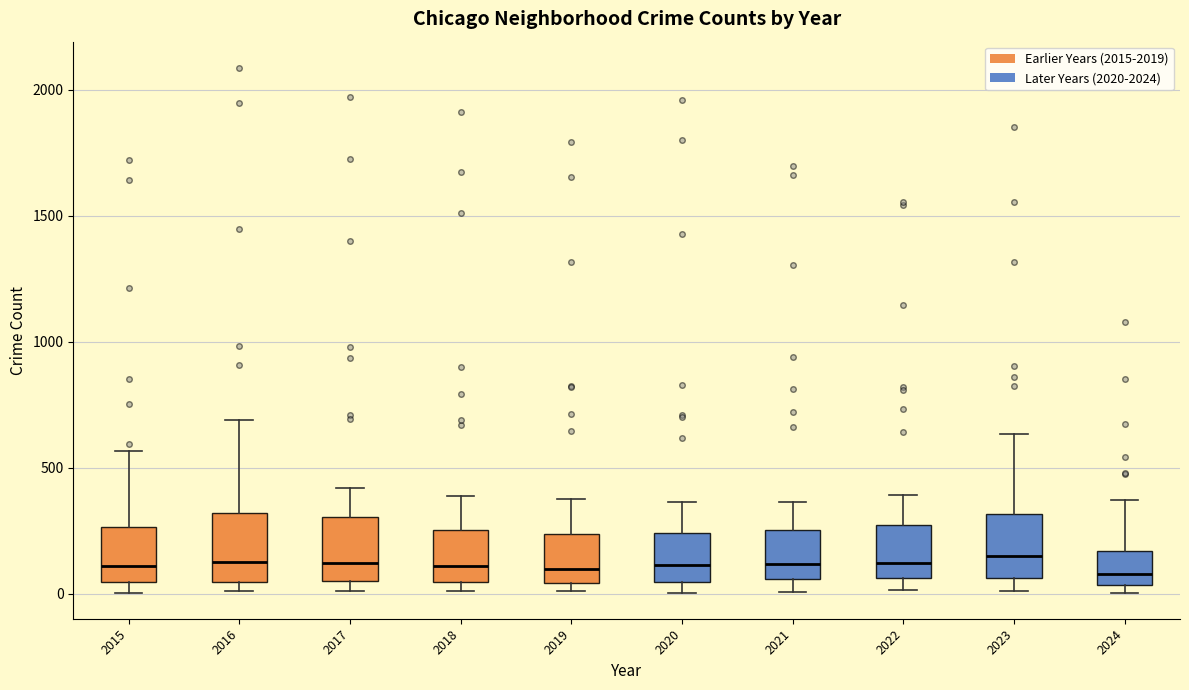

Reading left to right, transcribe this box plot: for each box, give where its median line is, the range the box spans, and where its two whiskers end, as read against the y-axis. The values are not printed on the chart, so give them approximately, as read against the axis.

2015: median 100, box 50 to 250, whiskers 0 to 550
2016: median 150, box 50 to 300, whiskers 0 to 700
2017: median 100, box 50 to 300, whiskers 0 to 400
2018: median 100, box 50 to 250, whiskers 0 to 400
2019: median 100, box 50 to 250, whiskers 0 to 400
2020: median 100, box 50 to 250, whiskers 0 to 350
2021: median 100, box 50 to 250, whiskers 0 to 350
2022: median 100, box 50 to 250, whiskers 0 to 400
2023: median 150, box 50 to 300, whiskers 0 to 650
2024: median 100, box 50 to 150, whiskers 0 to 350